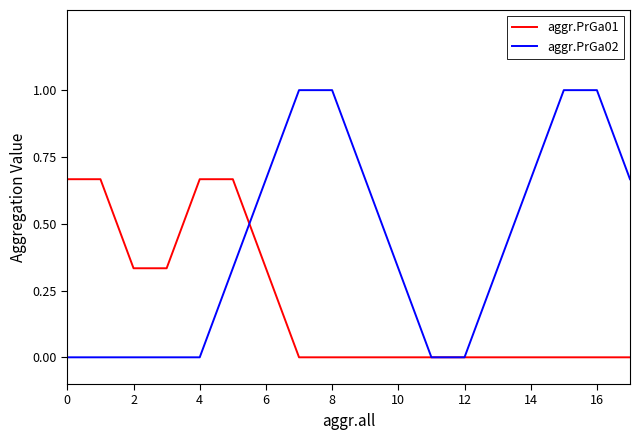

What is the maximum value for aggr.PrGa02?

1.0